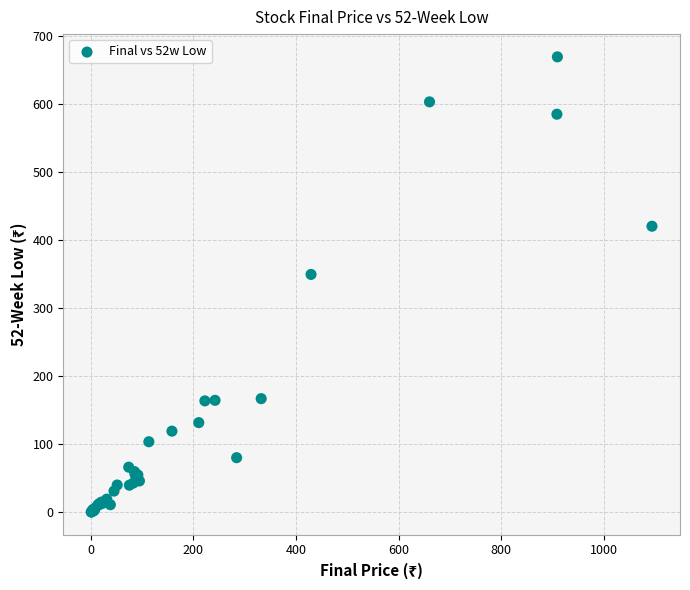

What Y value in the scatter plot is closest to 335?

350.0